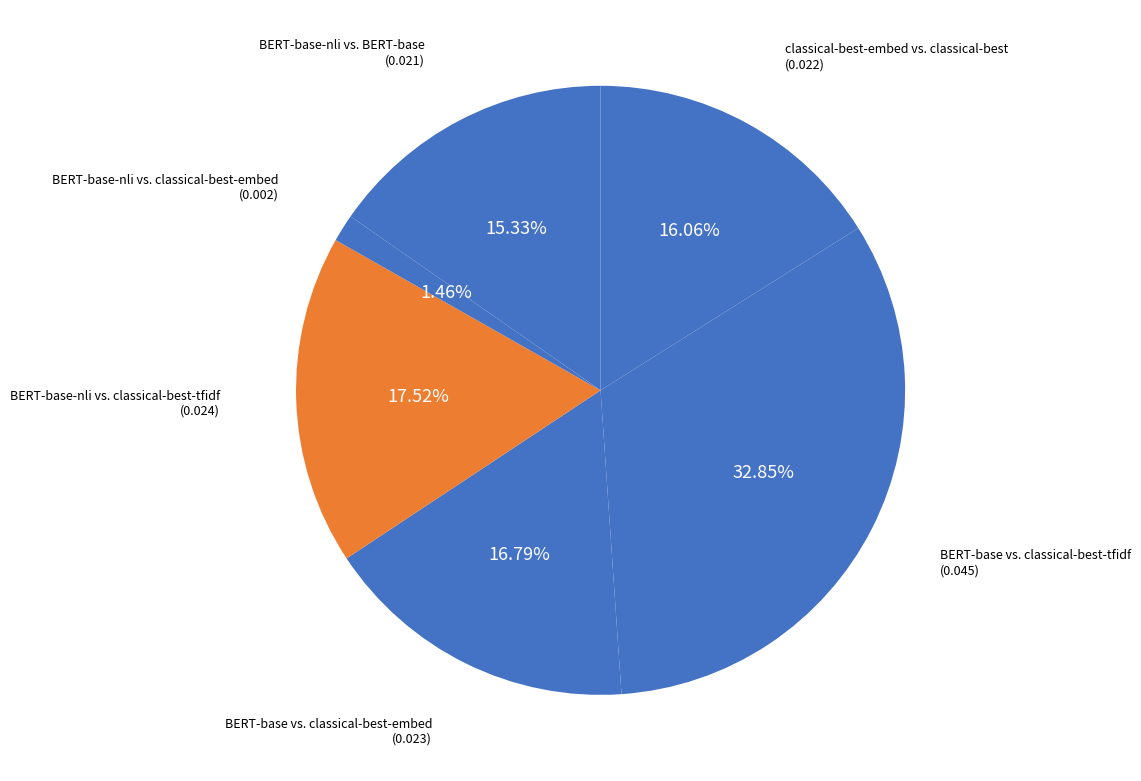

Is there a majority slice in this chart?

No